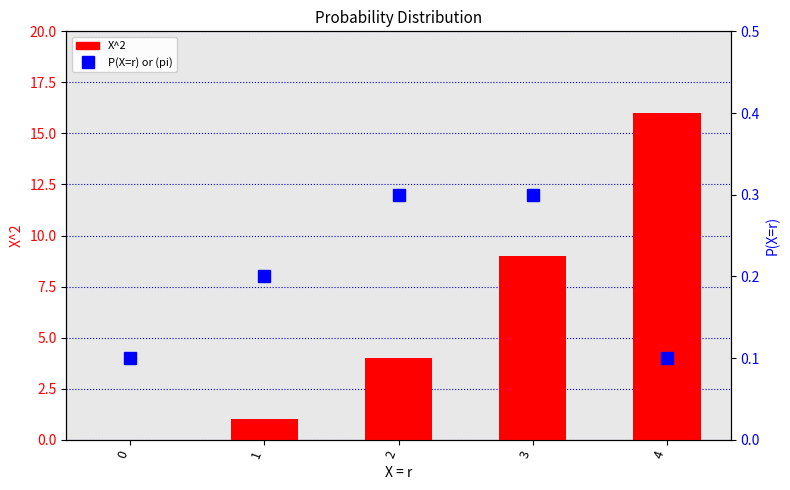

List the series in order of their overall mean, highest first.

X^2, P(X=r) or (pi)